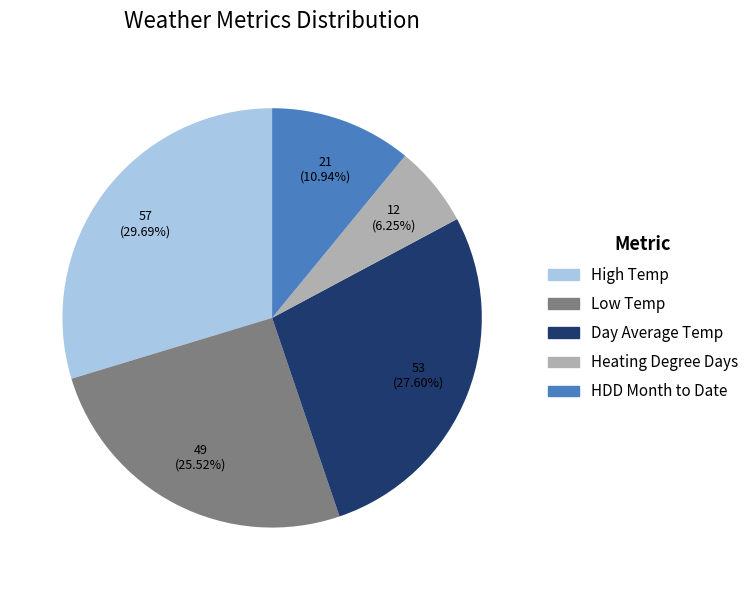

How many segments does this pie chart have?

5